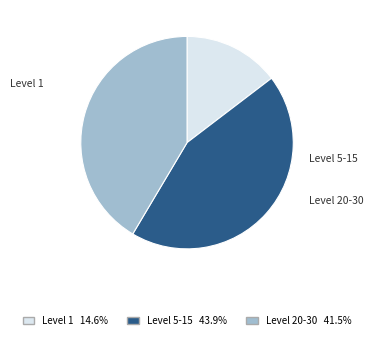

Is there a majority slice in this chart?

No